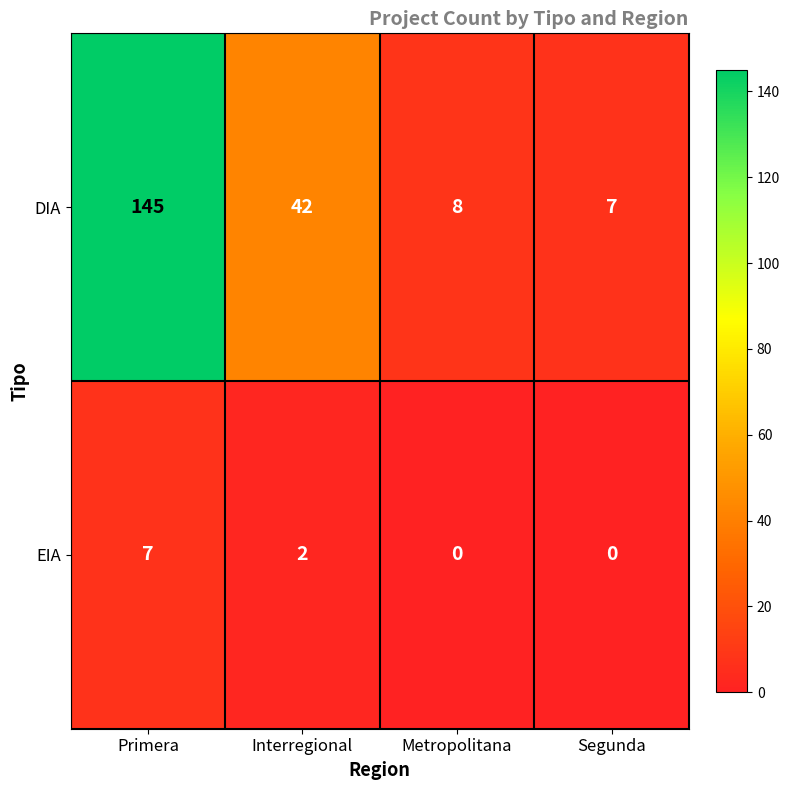

Which category has the highest value across all series?

Primera